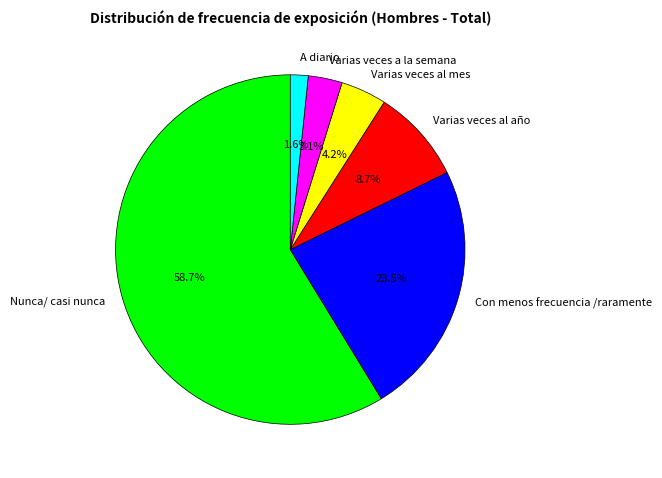

To the nearest percent, what is the average slice percentage?

17%